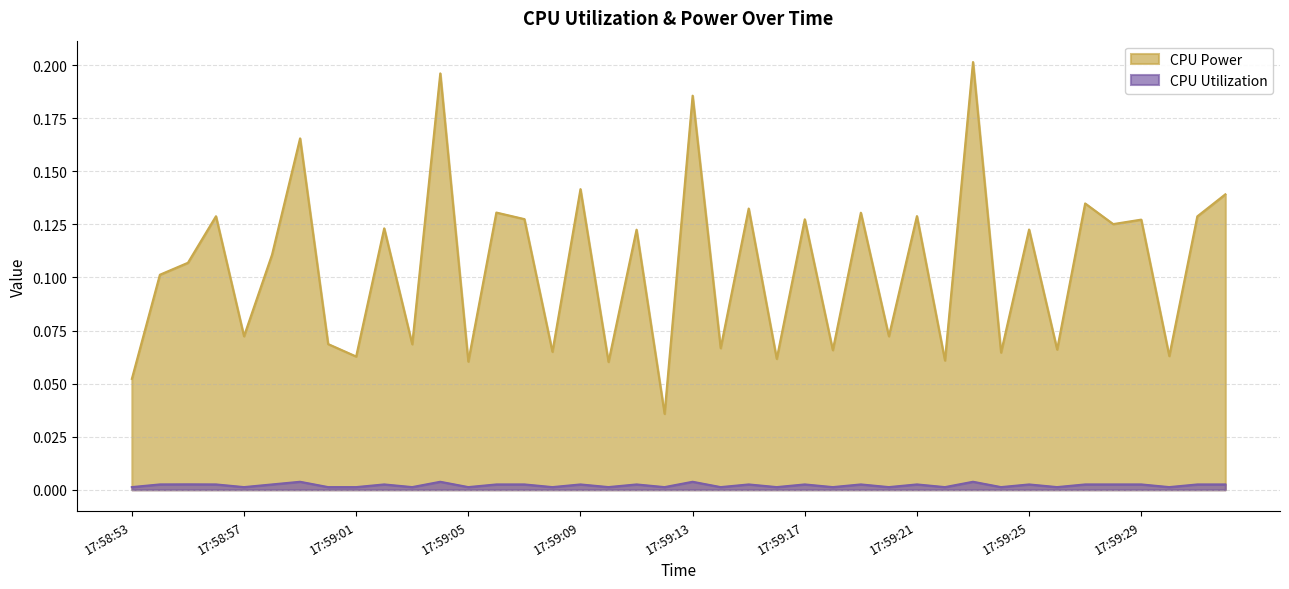

Where is CPU Power nearest to the value 0?

17:59:12